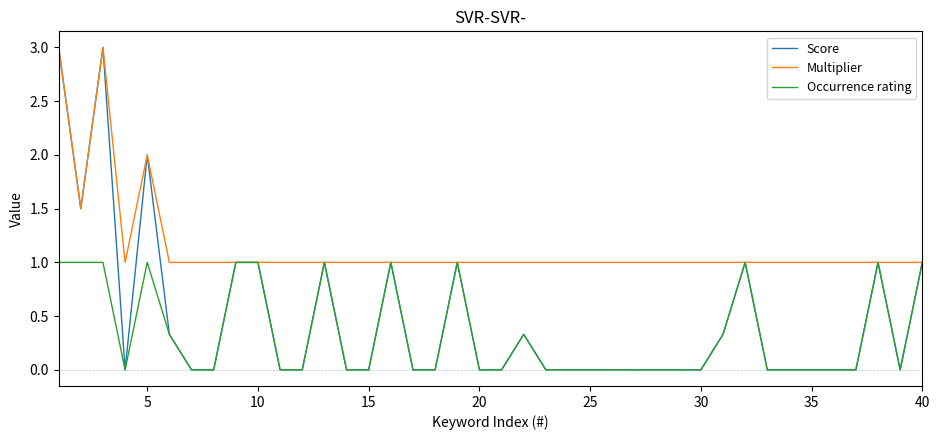

Which series has the largest range (max minus min)?

Score